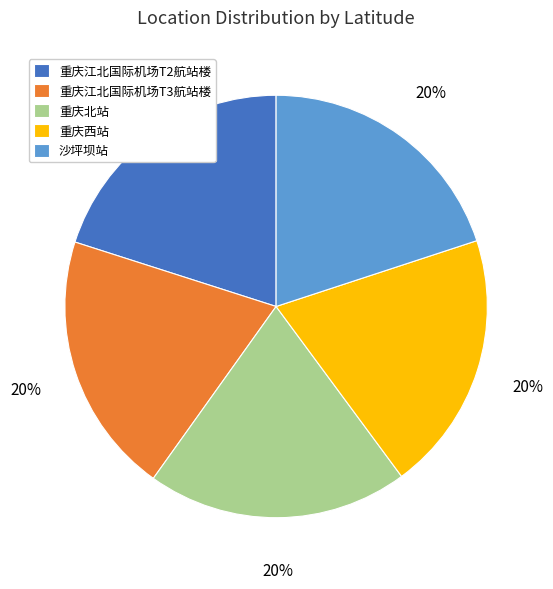

Is there a majority slice in this chart?

No